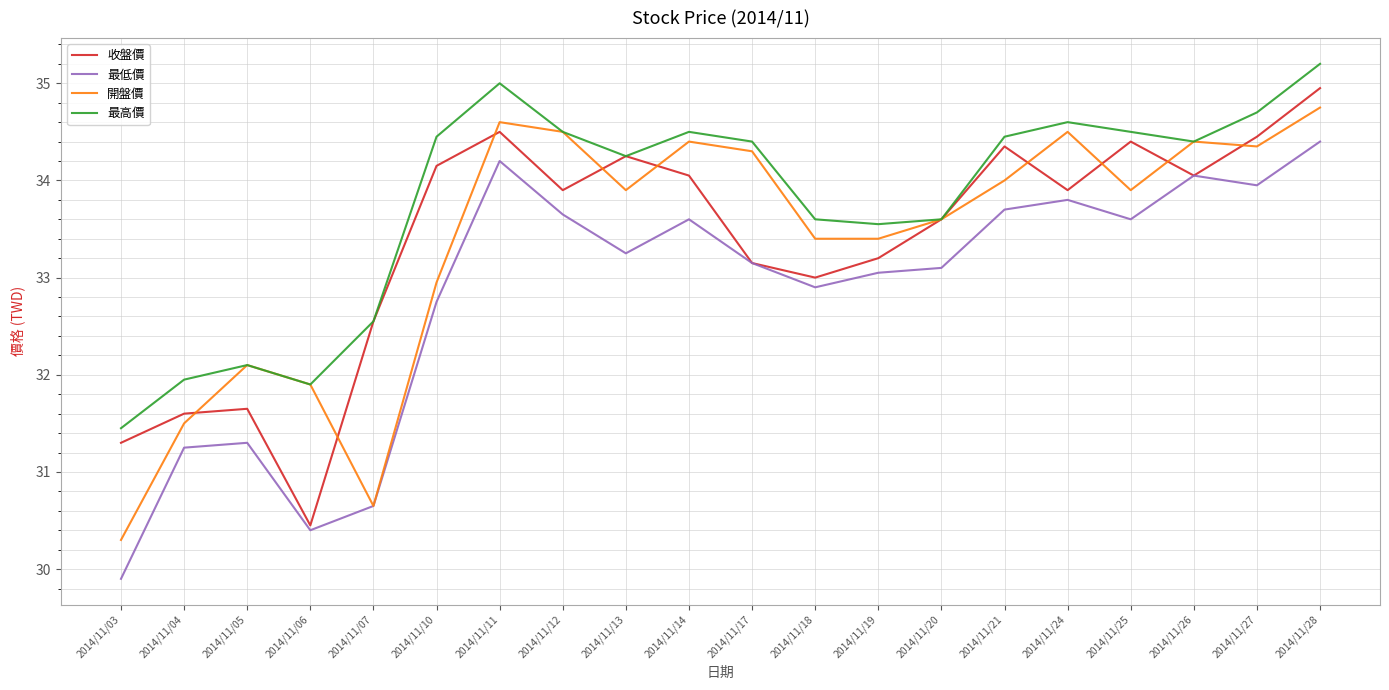

At which category is the sum across all series the highest?

2014/11/28